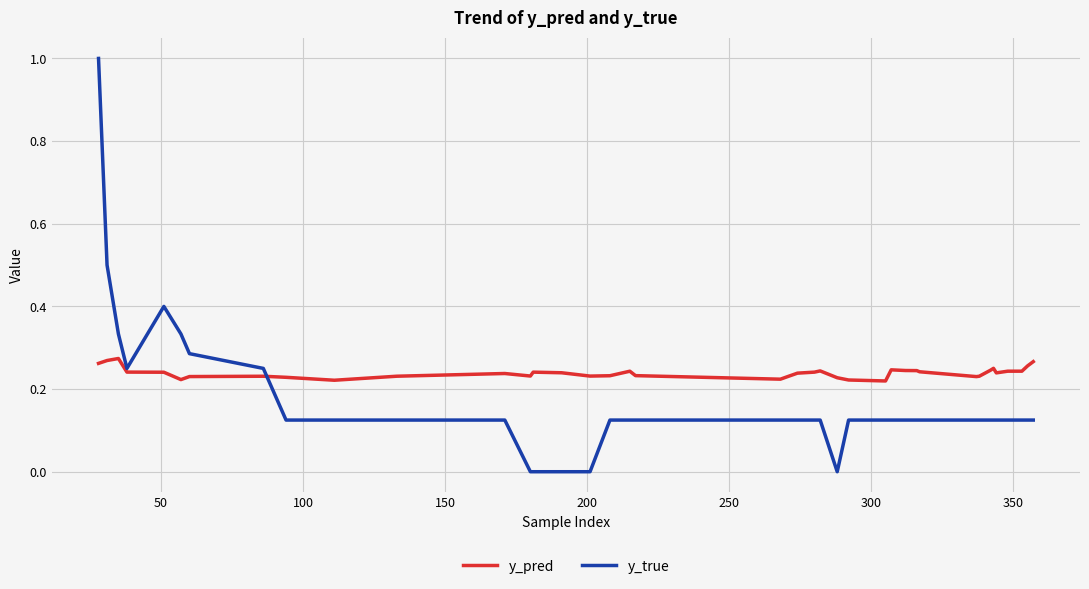

What is the greatest value displayed?

1.0